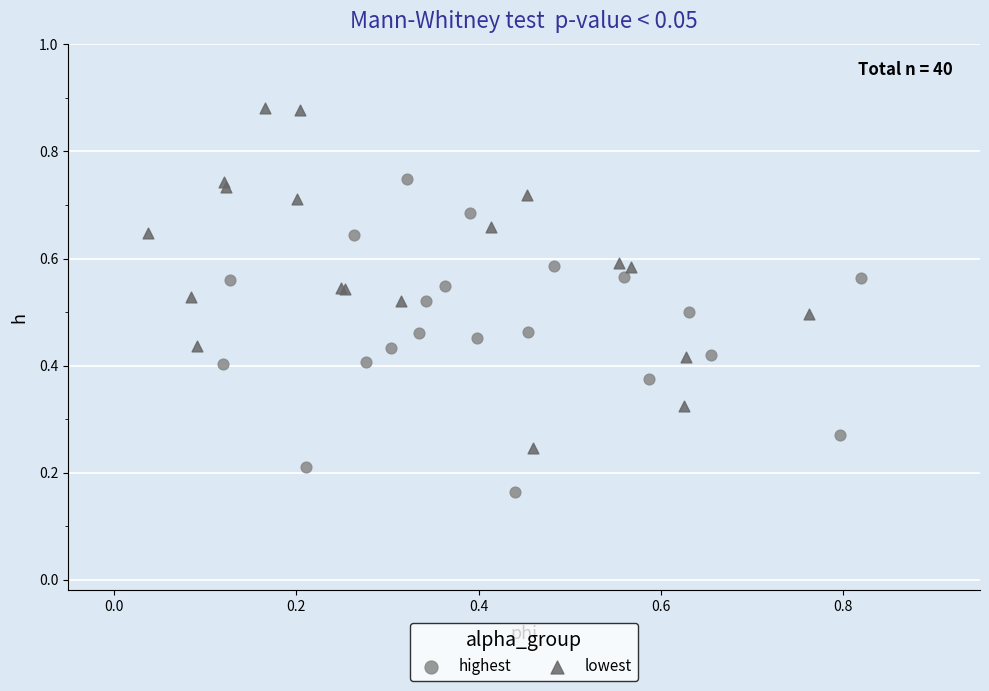

Which series has the largest Y range (max minus min)?

lowest